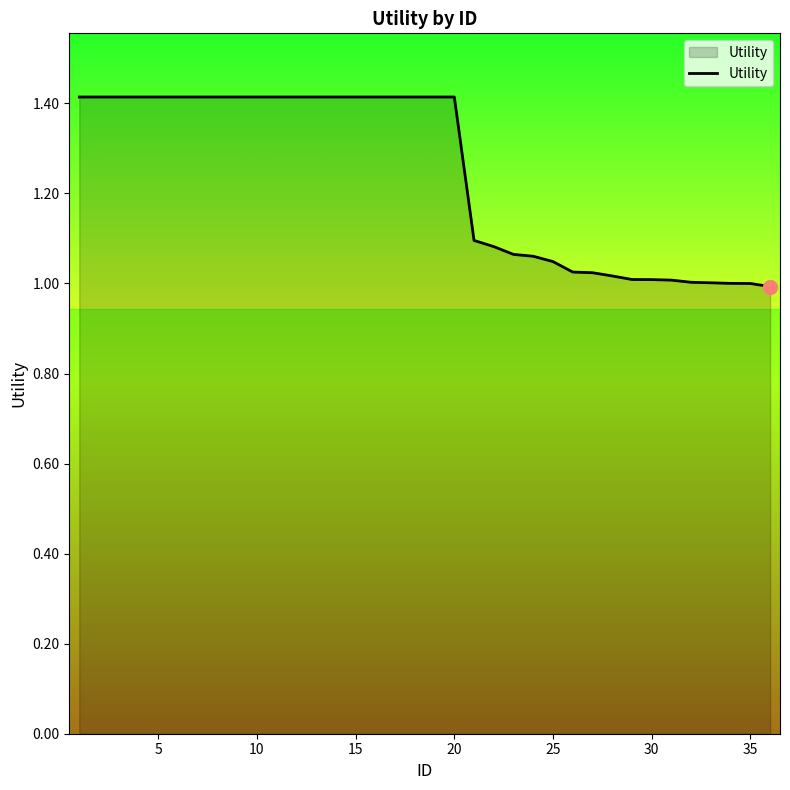

What is the maximum value shown in the chart?

1.4